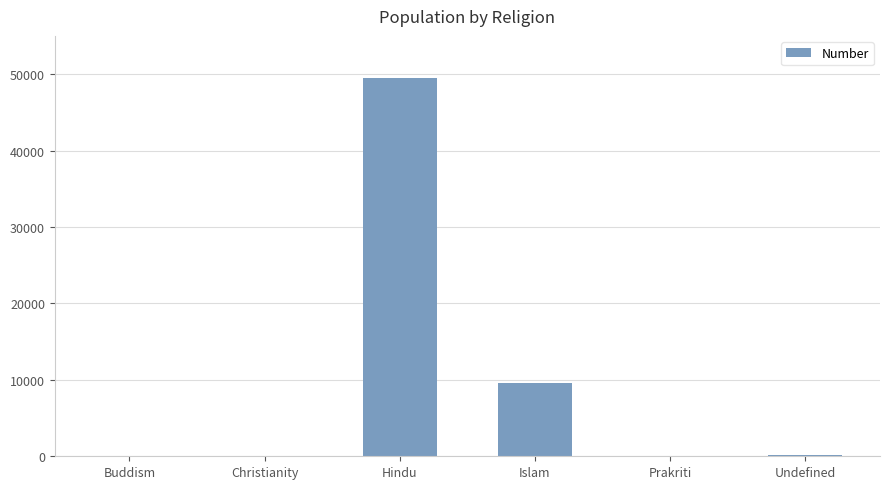

Which category has the highest value across all series?

Hindu